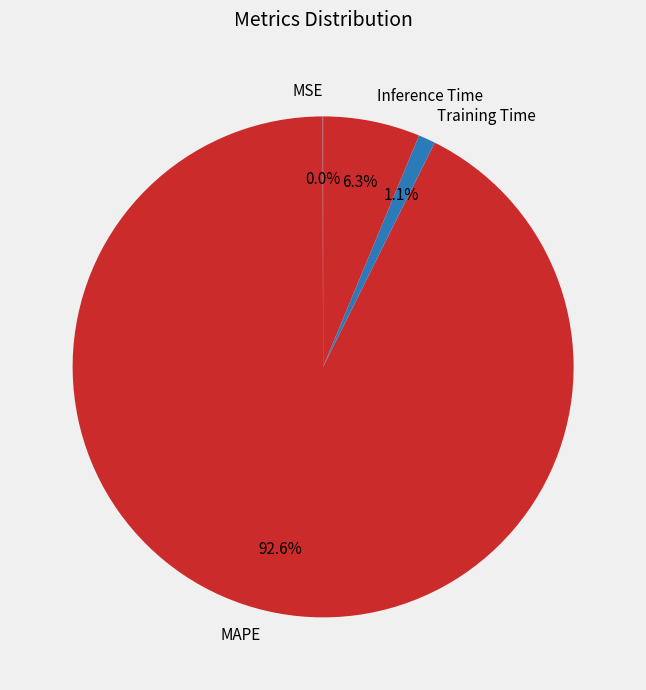

How much of the chart is everything except MAPE?

7.4%